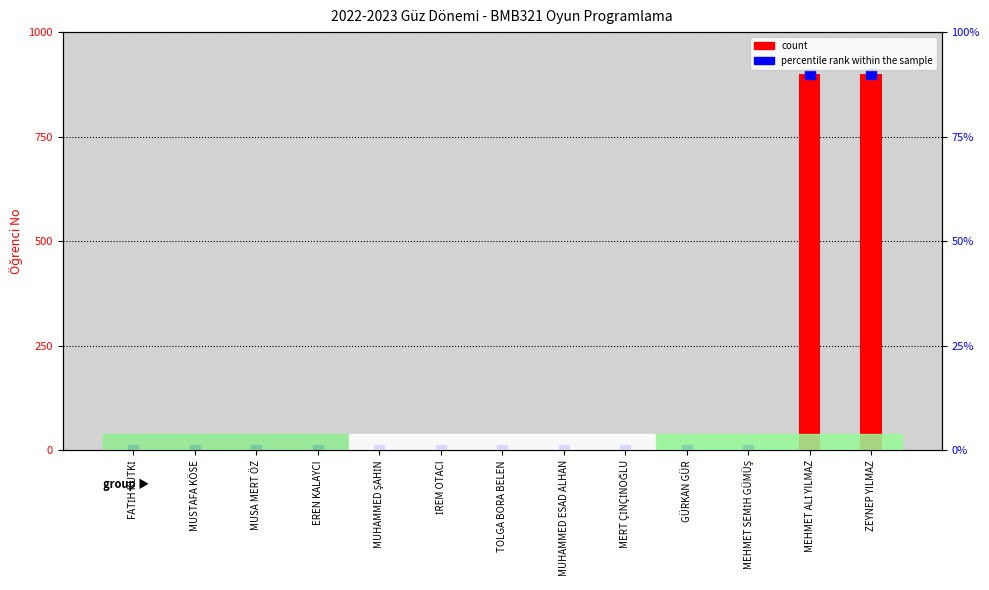

At which category is the sum across all series the highest?

ZEYNEP YILMAZ